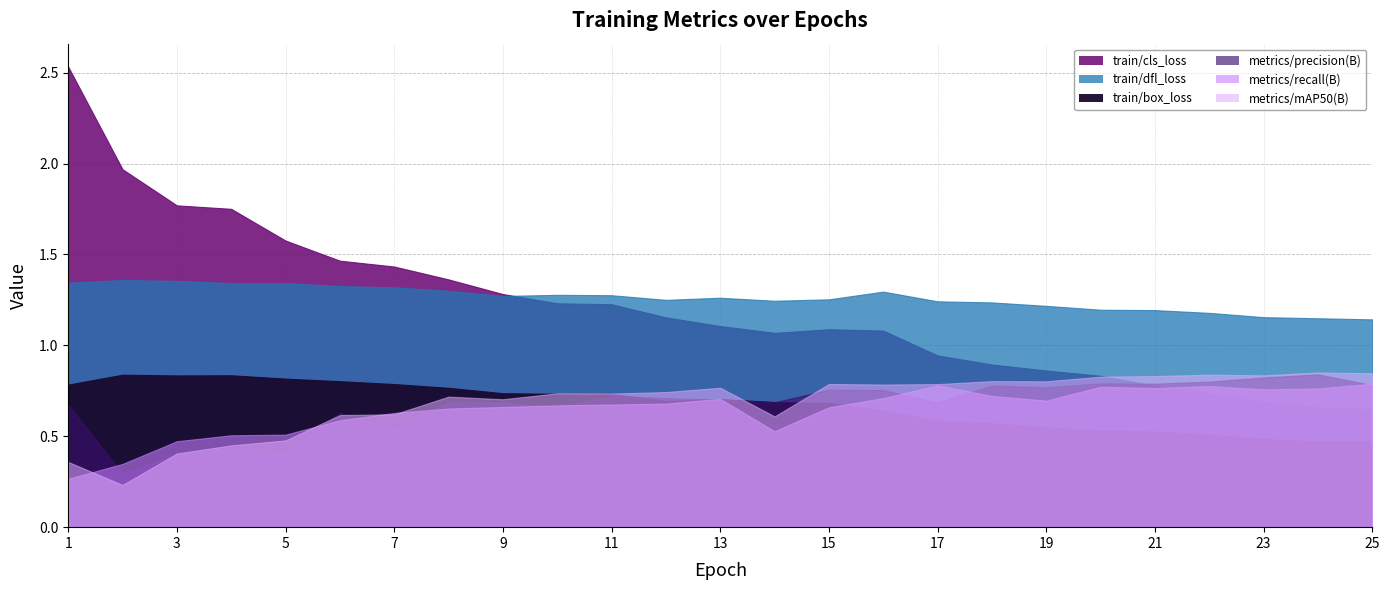

What is the sum of the train/cls_loss values at 16 and 21?

1.9